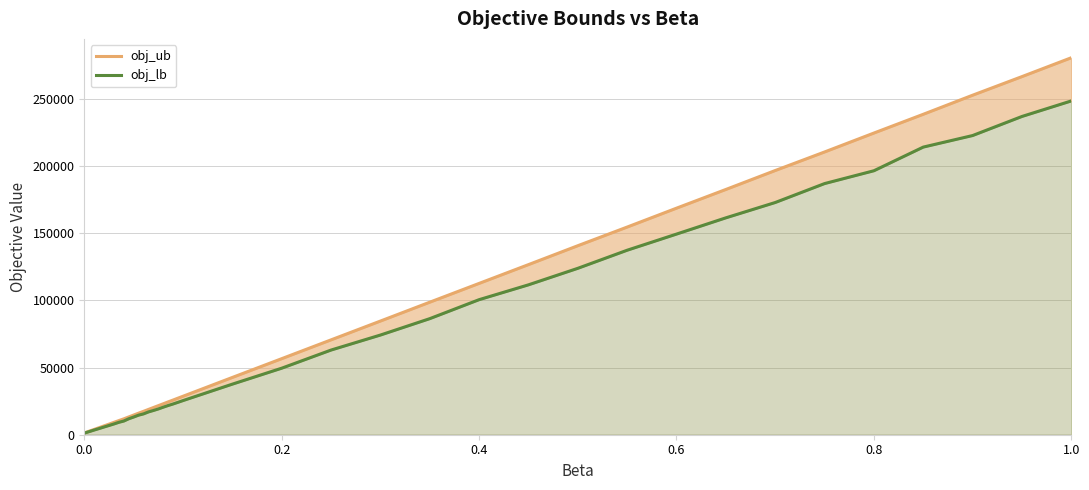

True or false: obj_ub and obj_lb cross at least once.

False